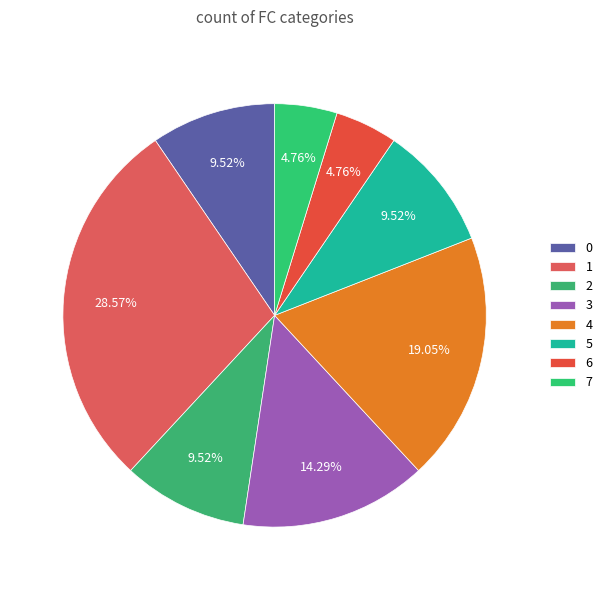

Which category has the smallest portion of the pie?

6